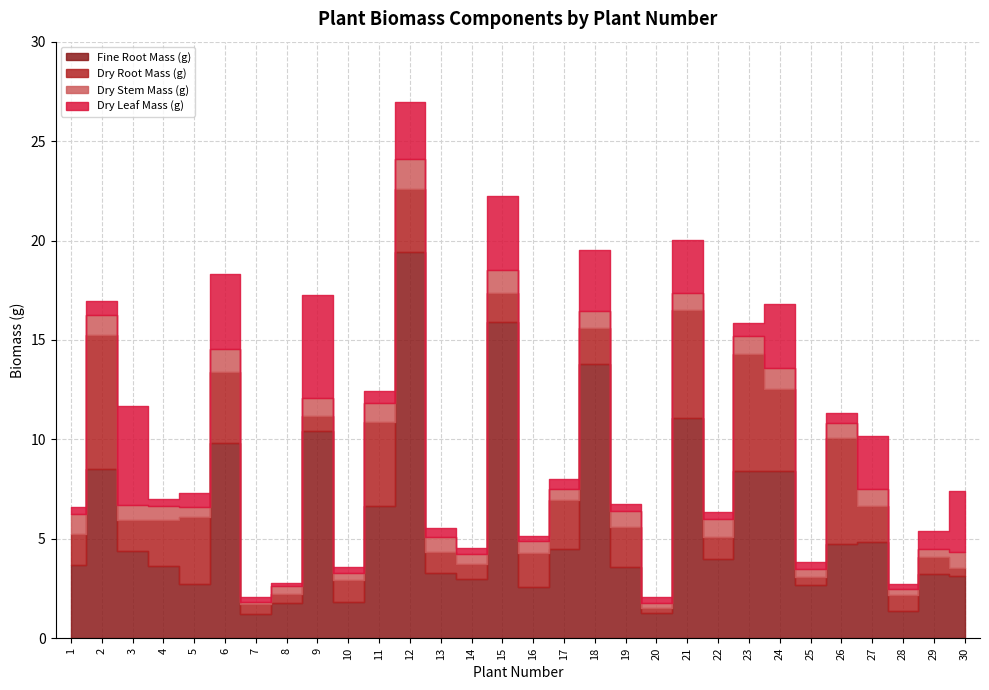

At how many categories does at least one series exceed 4?

14